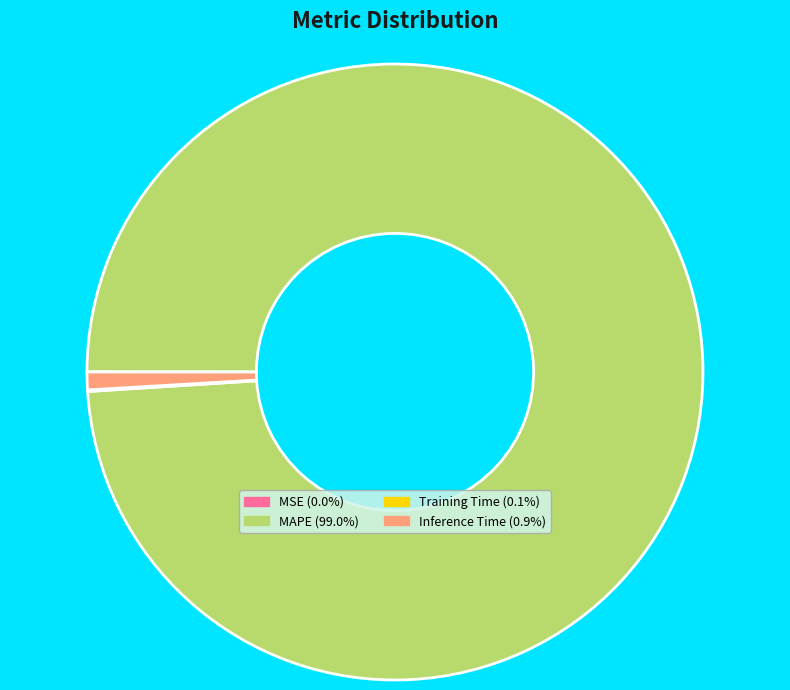

Is there any slice that represents more than half of the pie?

Yes